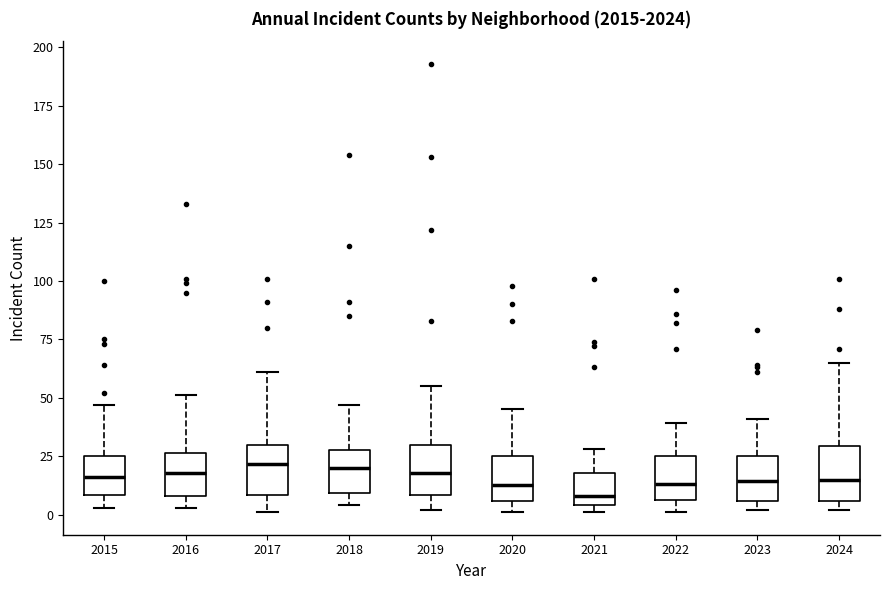

Where does the median line of the box at x = 2023 sit on the y-axis? The values are not printed on the chart, so give them approximately, as read against the axis.

15